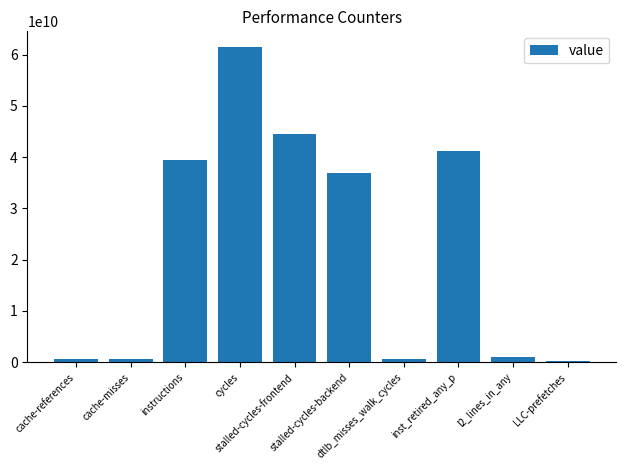

The chart shows a value of 41140238311 at inst_retired_any_p. True or false?

True